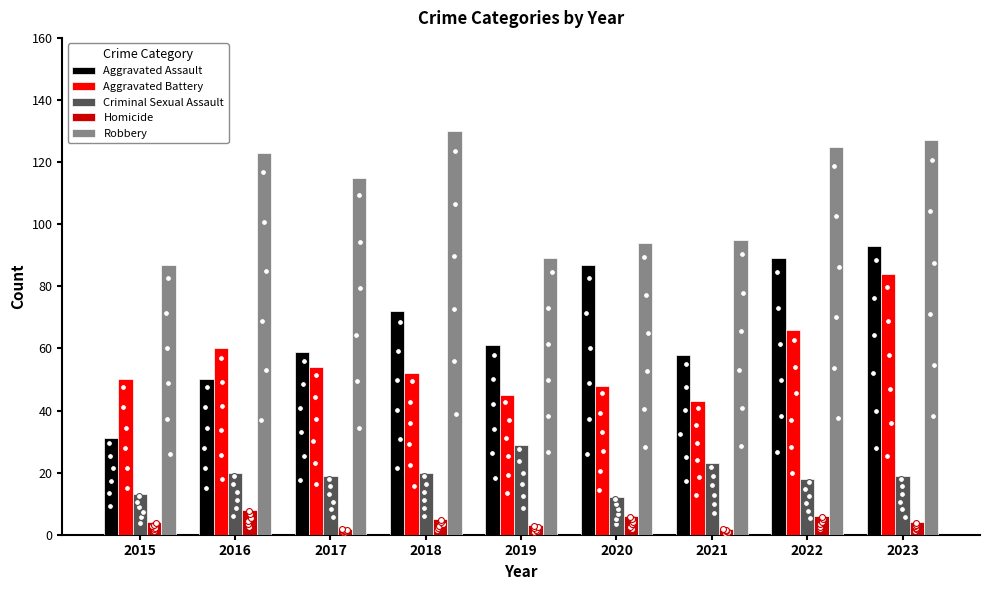

What is the total value across all series at 2023?

327